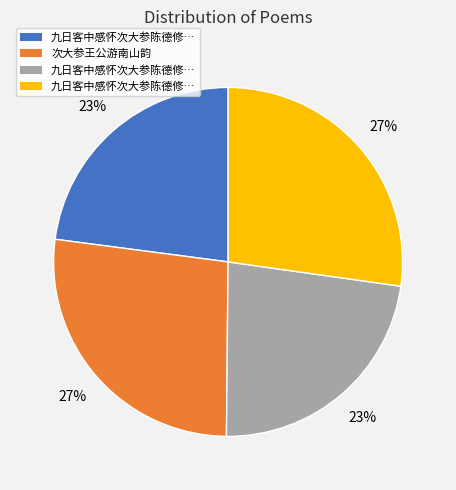

To the nearest percent, what is the average slice percentage?

25%